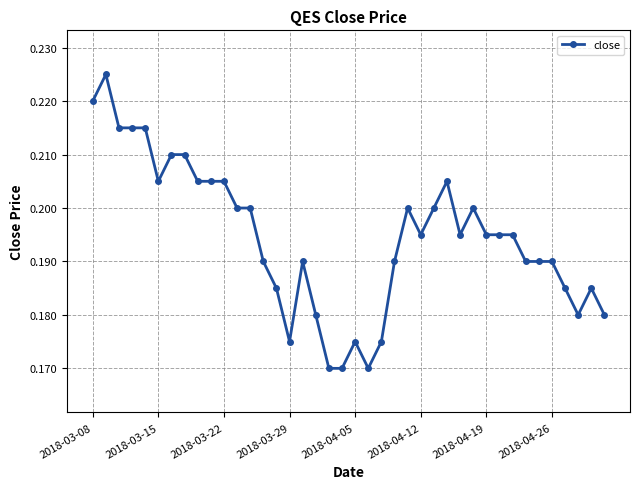

How many values are between 0 and 1?

40